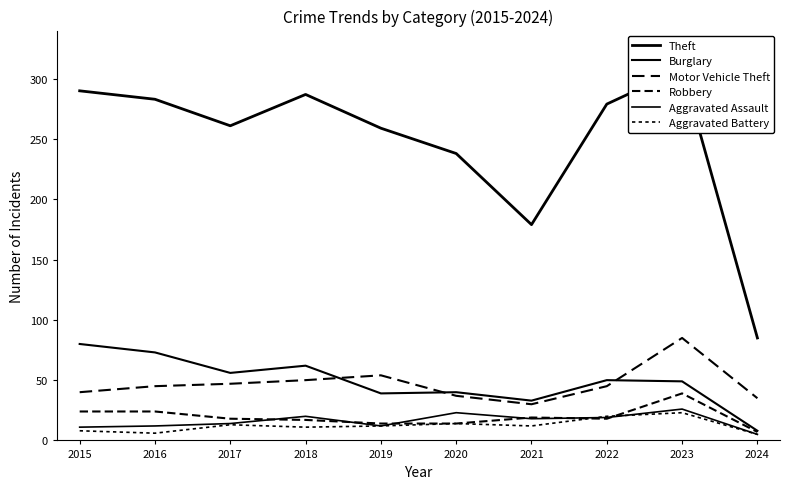

What are all the series names shown in the legend?

Theft, Burglary, Motor Vehicle Theft, Robbery, Aggravated Assault, Aggravated Battery